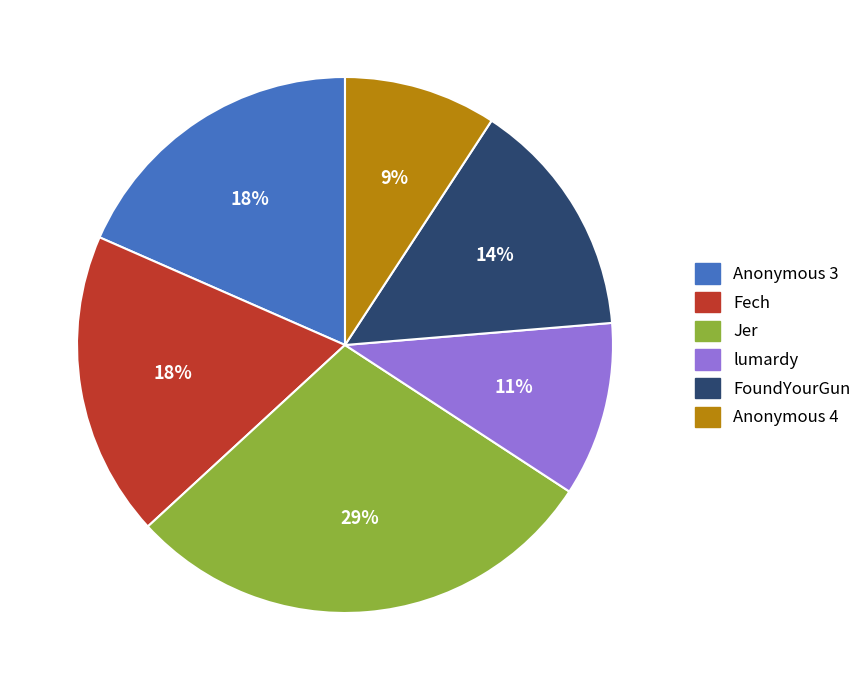

To the nearest percent, what is the difference between the largest and smallest slice percentages?

20%